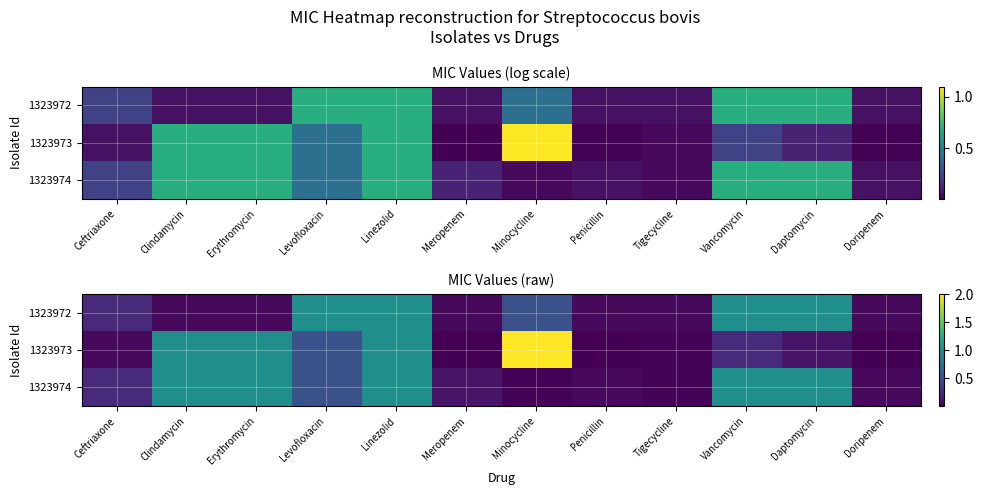

Between Levofloxacin and Minocycline, which is larger?

Levofloxacin